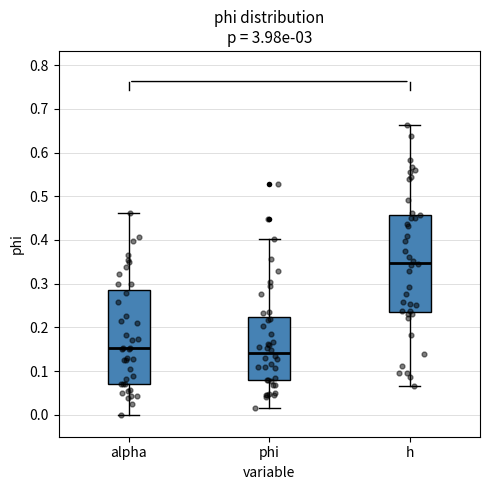

Which box has the highest median line?

h